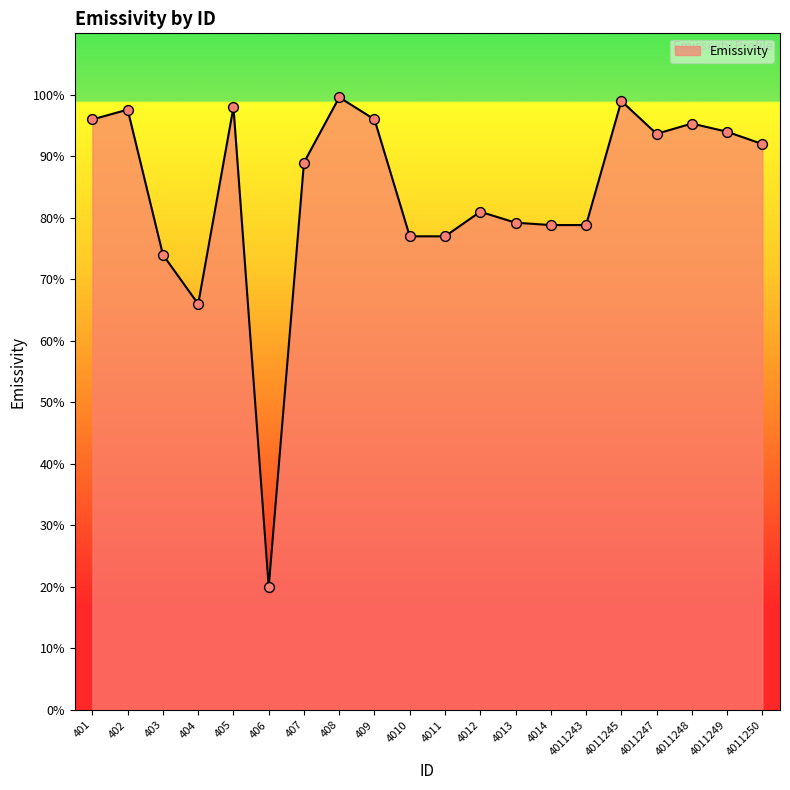

What is the change in value from 407 to 4011245?

+0.1